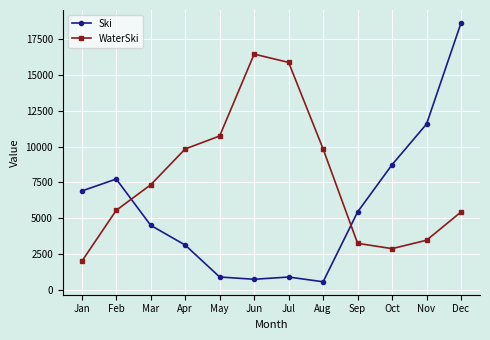

What is the smallest value displayed?

559